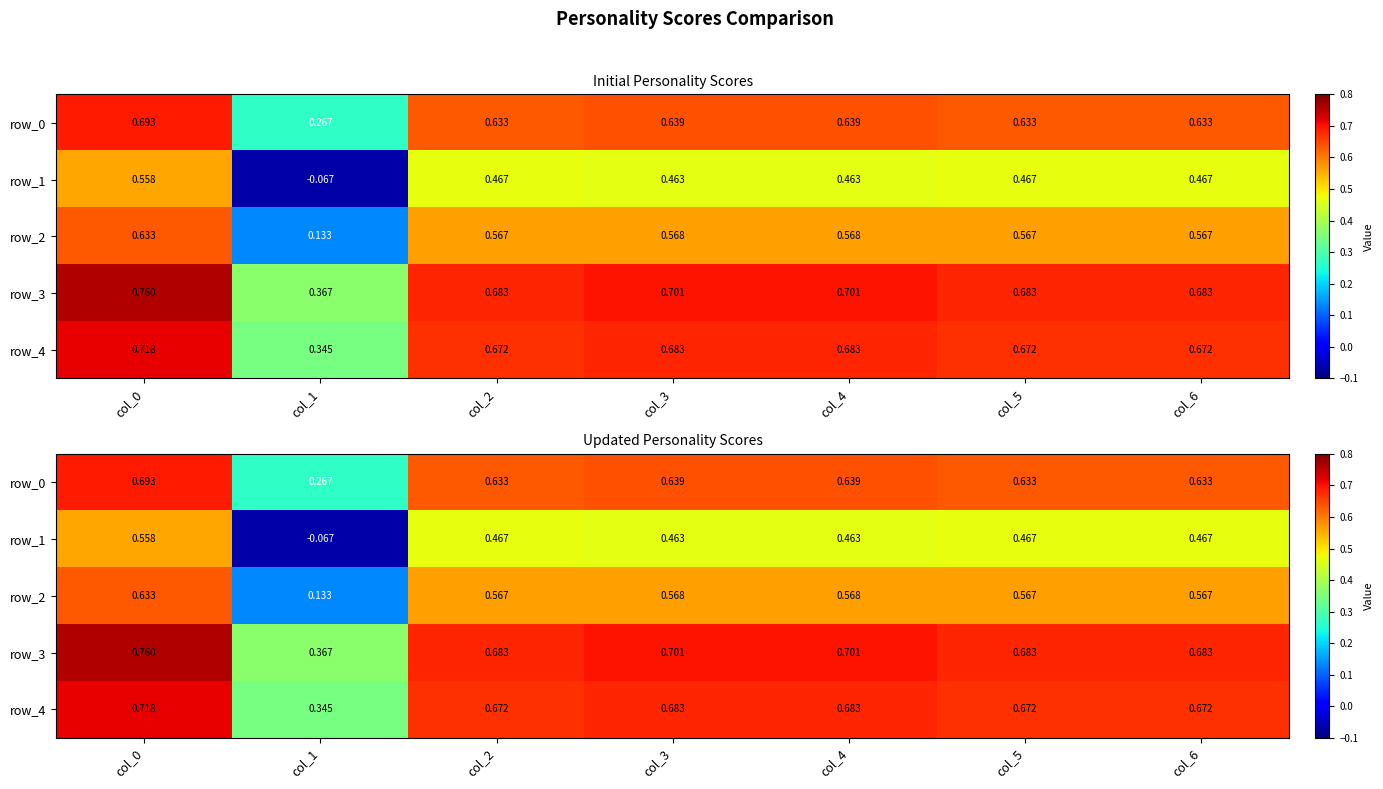

The row_3 series shows 0.7 at col_3. True or false?

True